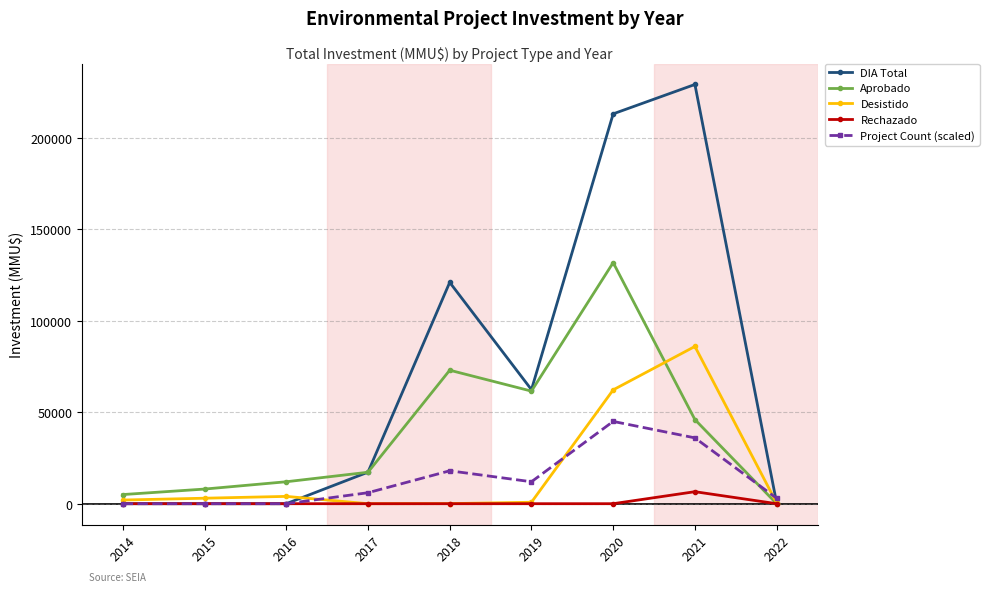

What is the difference between the DIA Total values at 2019 and 2017?

45127